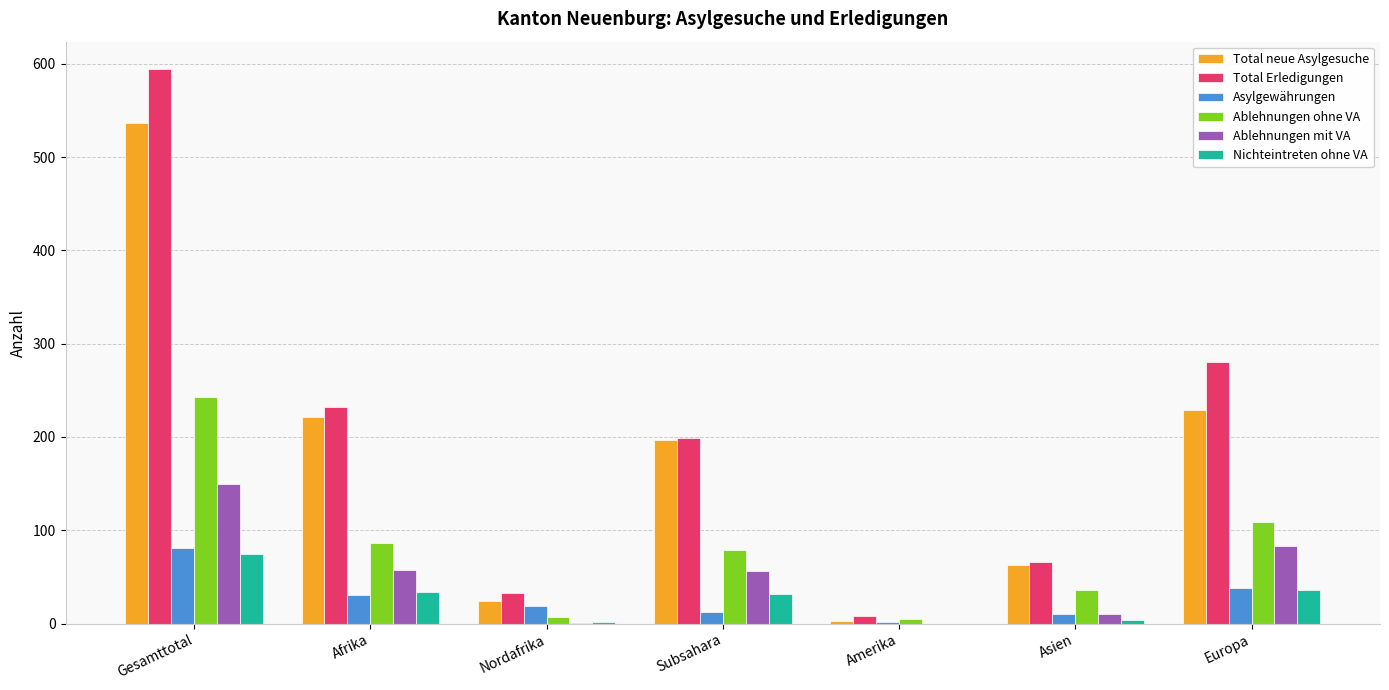

What is the total value across all series at Europa?

775